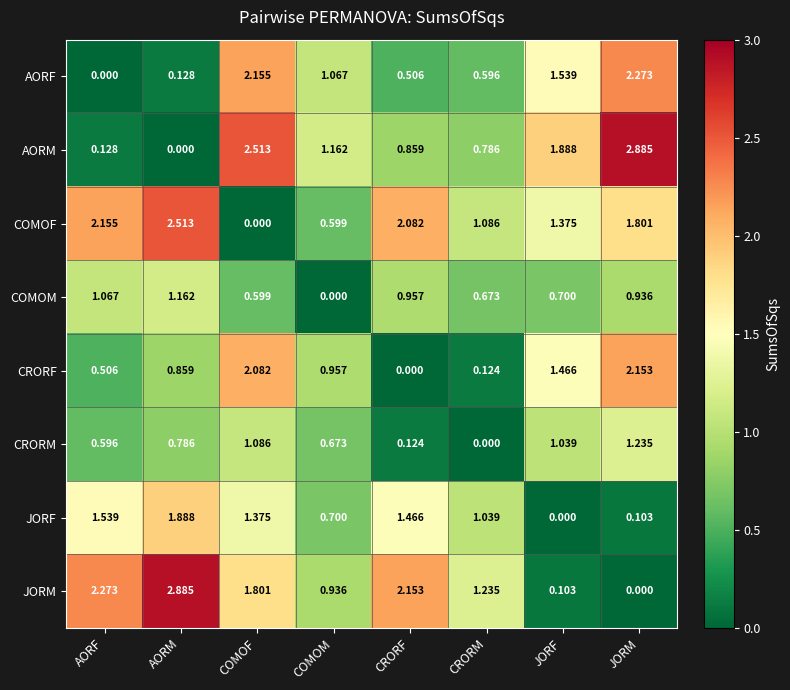

Where does the JORF series first go above 1?

AORF